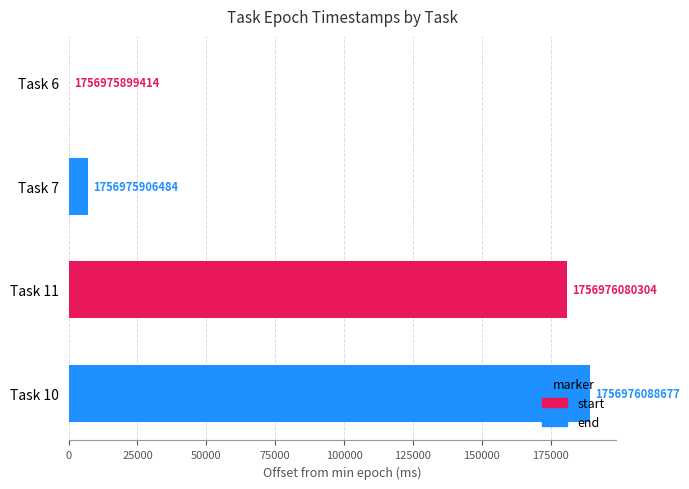

Rank the categories by value from highest to lowest.

Task 10, Task 11, Task 7, Task 6